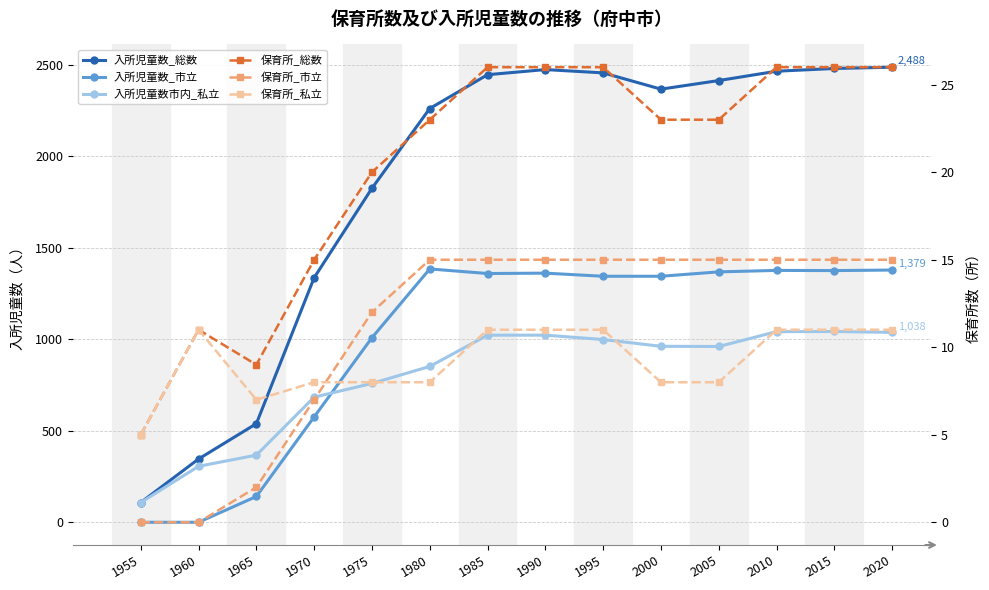

How many data points in 入所児童数市内_私立 are less than 962?

7